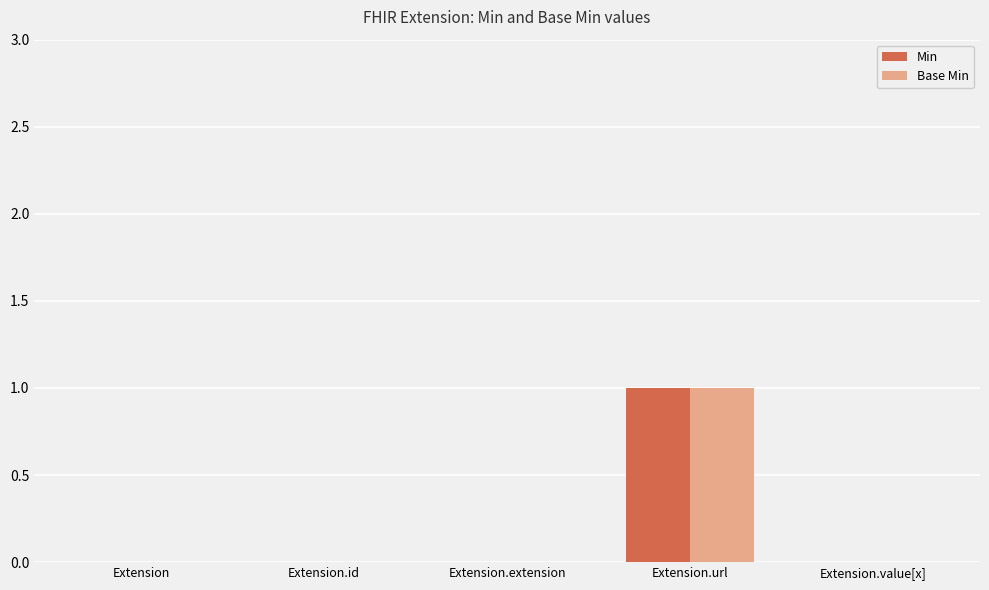

At which label does Min reach its peak?

Extension.url